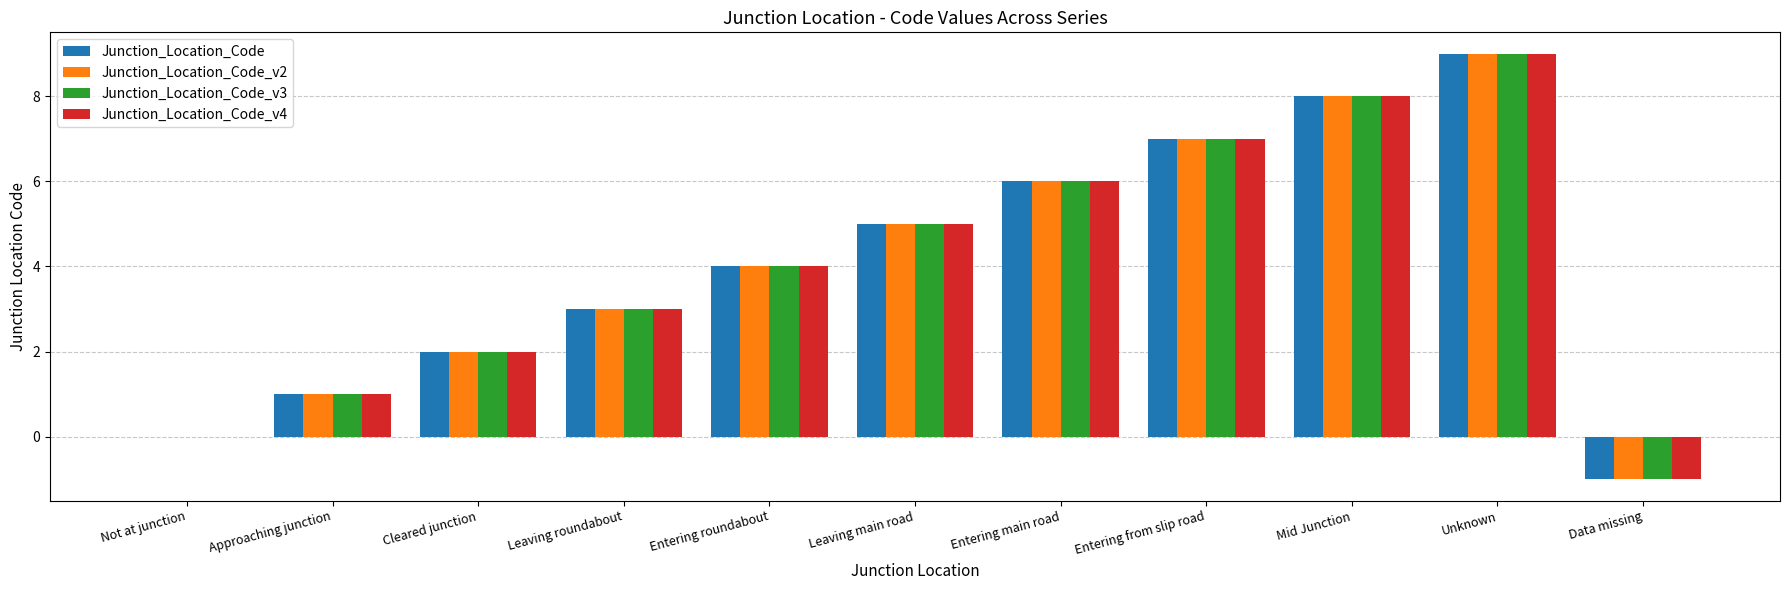

What are all the series names shown in the legend?

Junction_Location_Code, Junction_Location_Code_v2, Junction_Location_Code_v3, Junction_Location_Code_v4